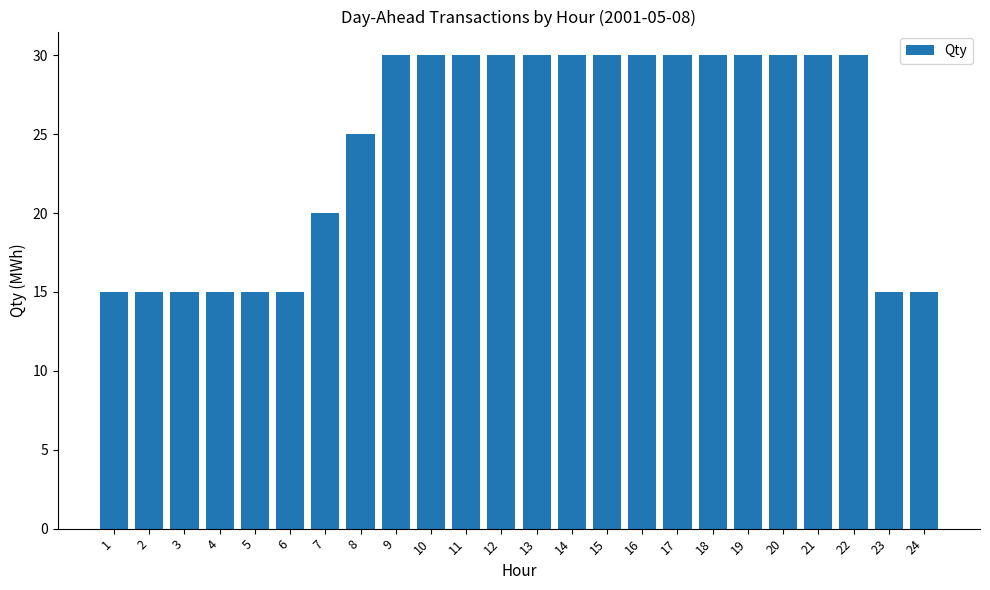

Does the chart contain stacked bars?

No